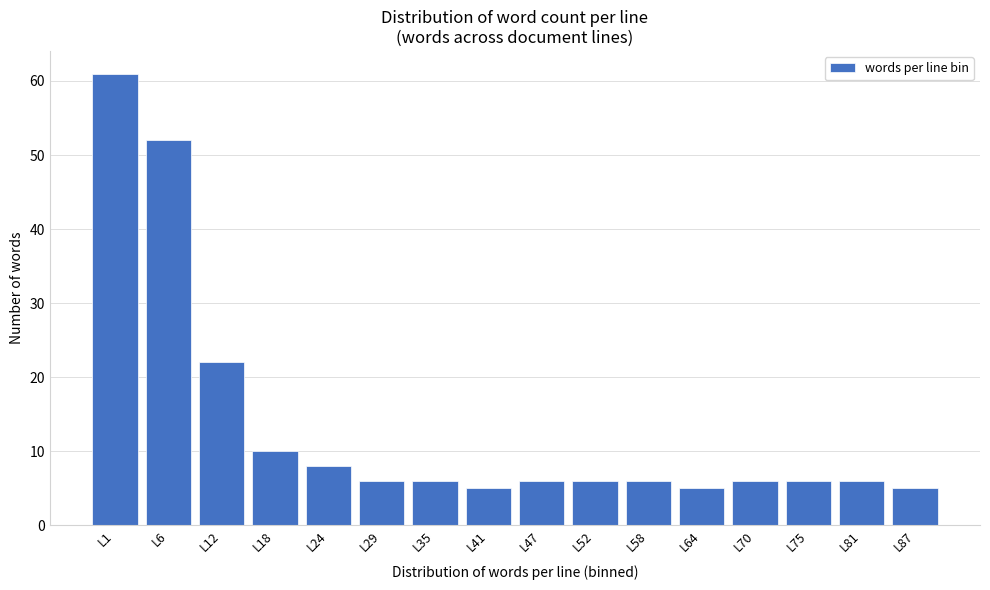

Reading right to left, list all the values displayed in this chart.

5	6	6	6	5	6	6	6	5	6	6	8	10	22	52	61